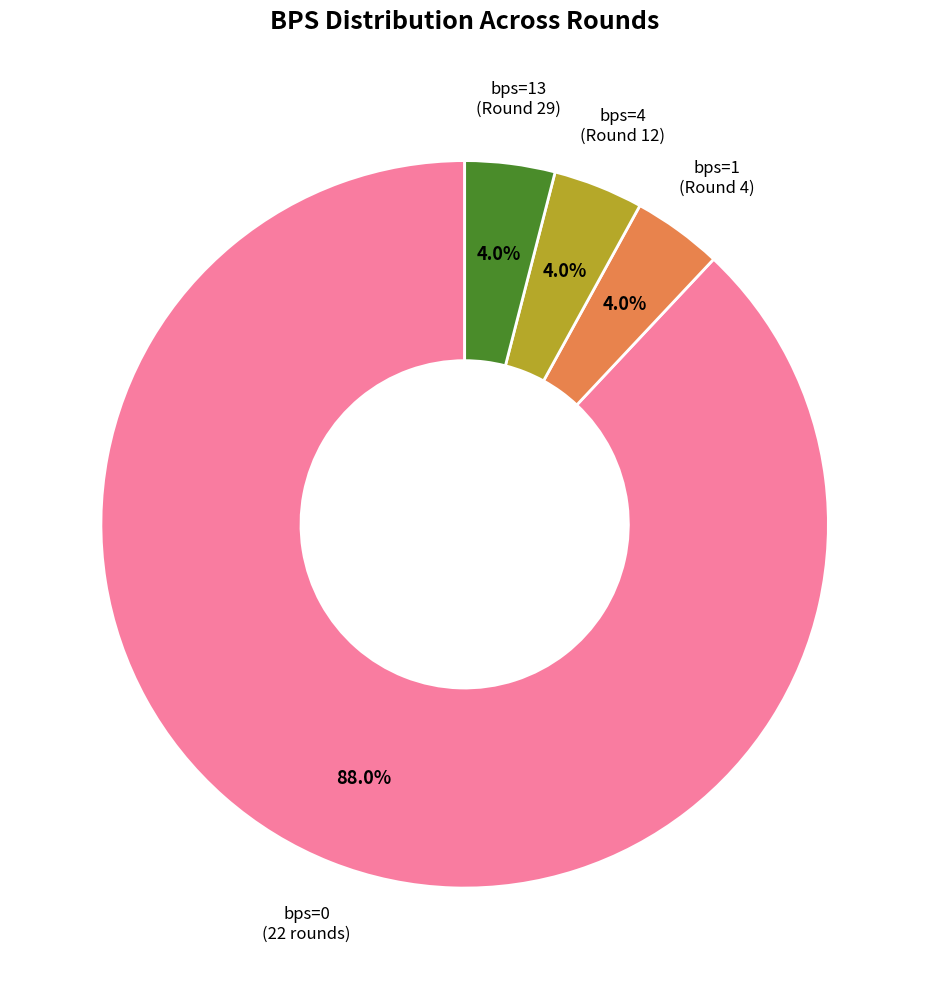

How many segments does this pie chart have?

4